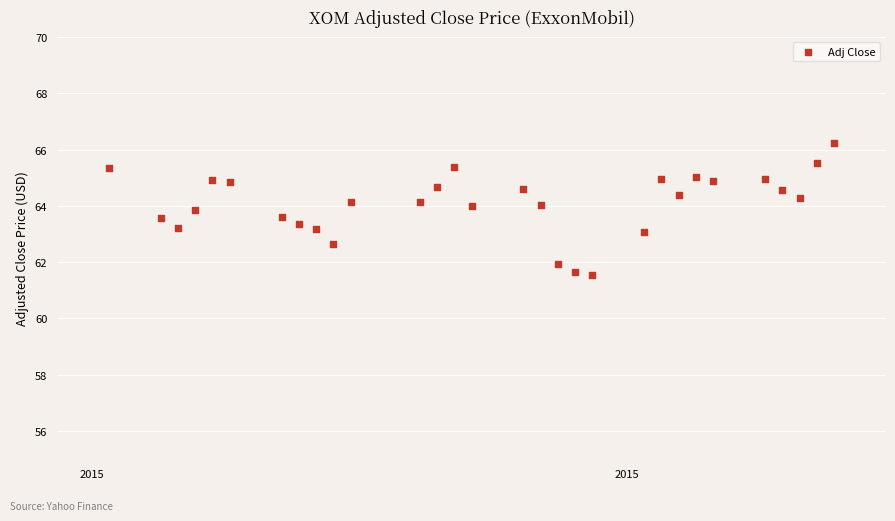

What is the range of Y values (max minus min)?

4.7